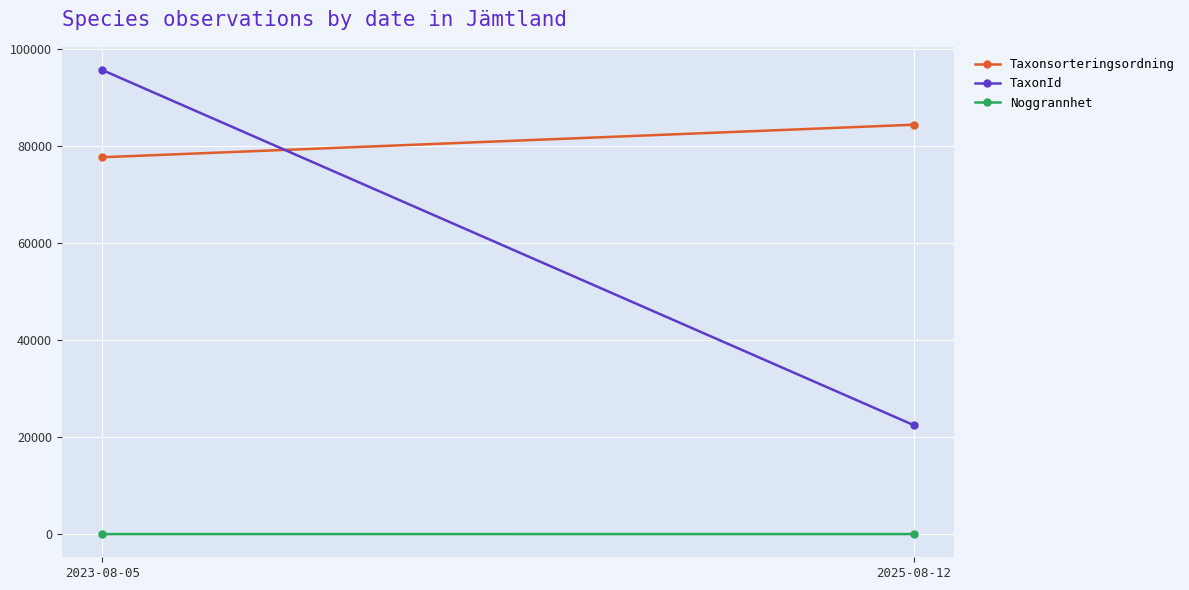

At how many categories does at least one series exceed 41872?

2